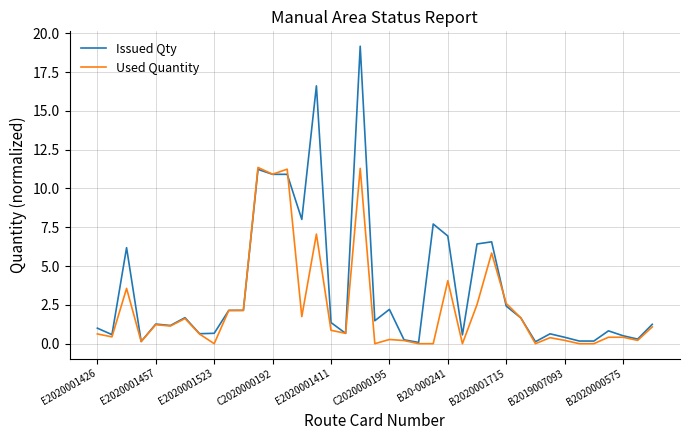

Which series has the largest total across all categories?

Issued Qty